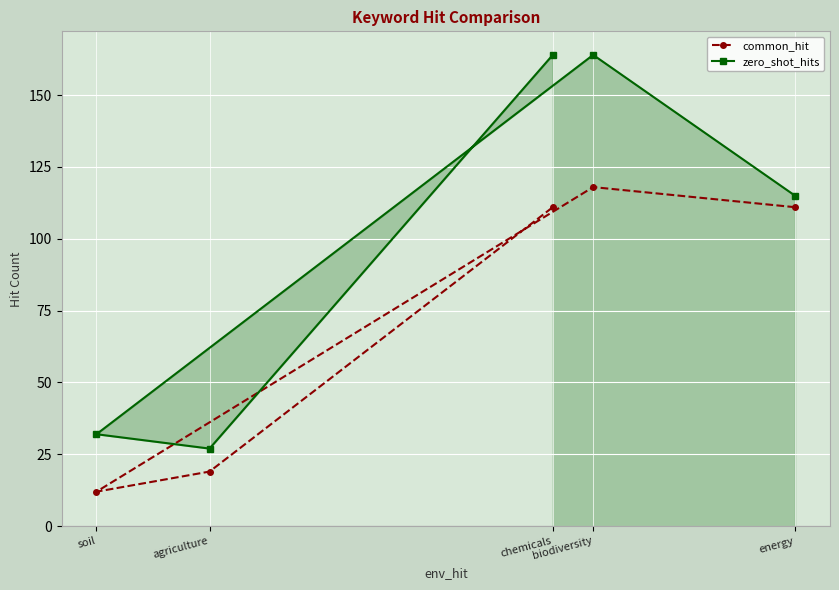

Where is the first local minimum for zero_shot_hits?

agriculture